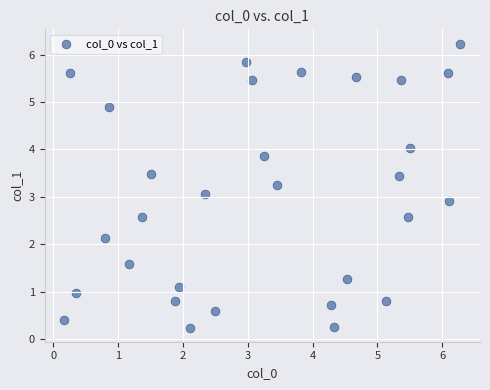

What is the range of X values (max minus min)?

6.1